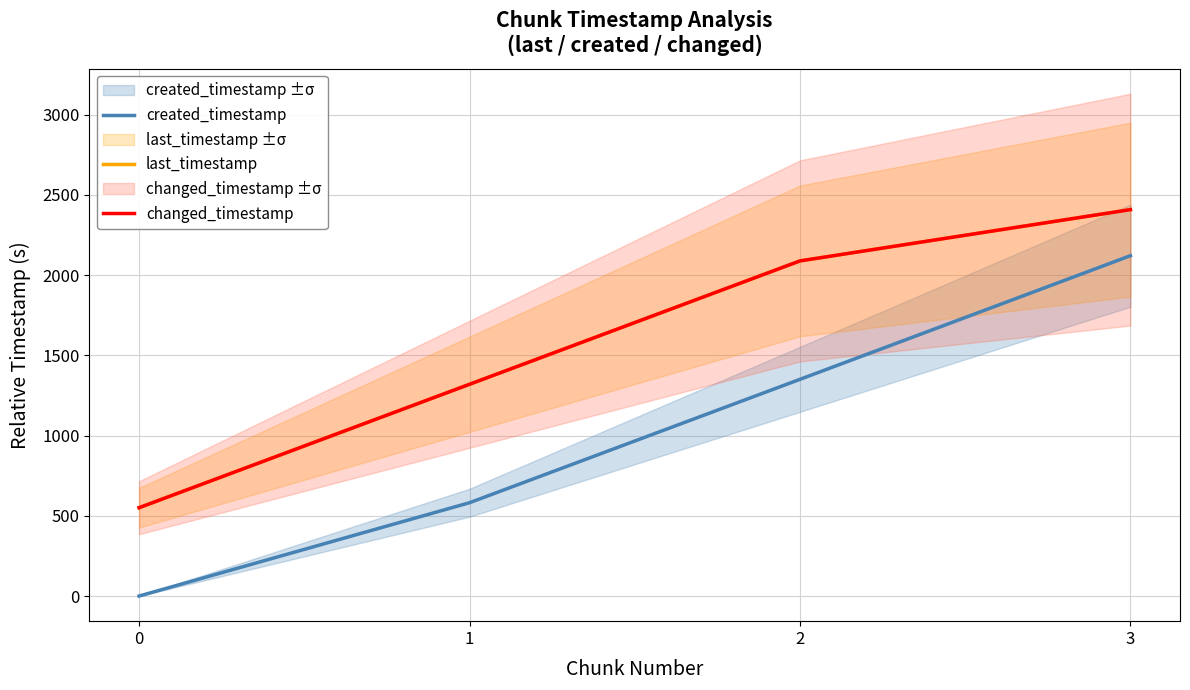

True or false: last_timestamp has more than 0 points higher than both neighbors.

False